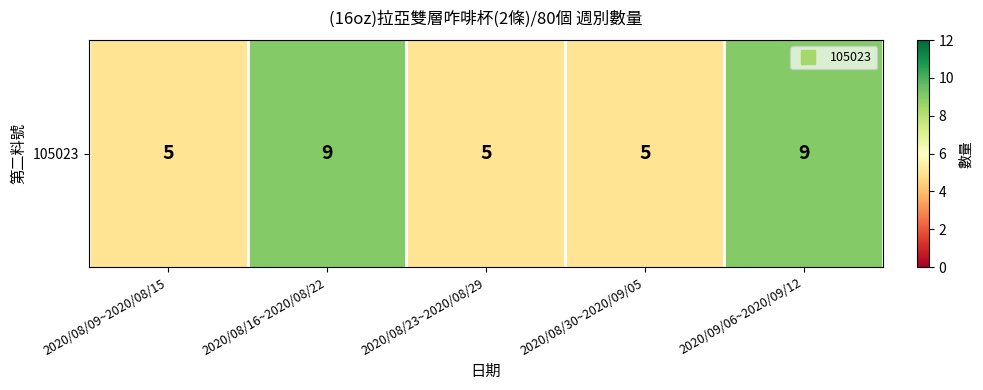

What is the minimum value shown in the chart?

5